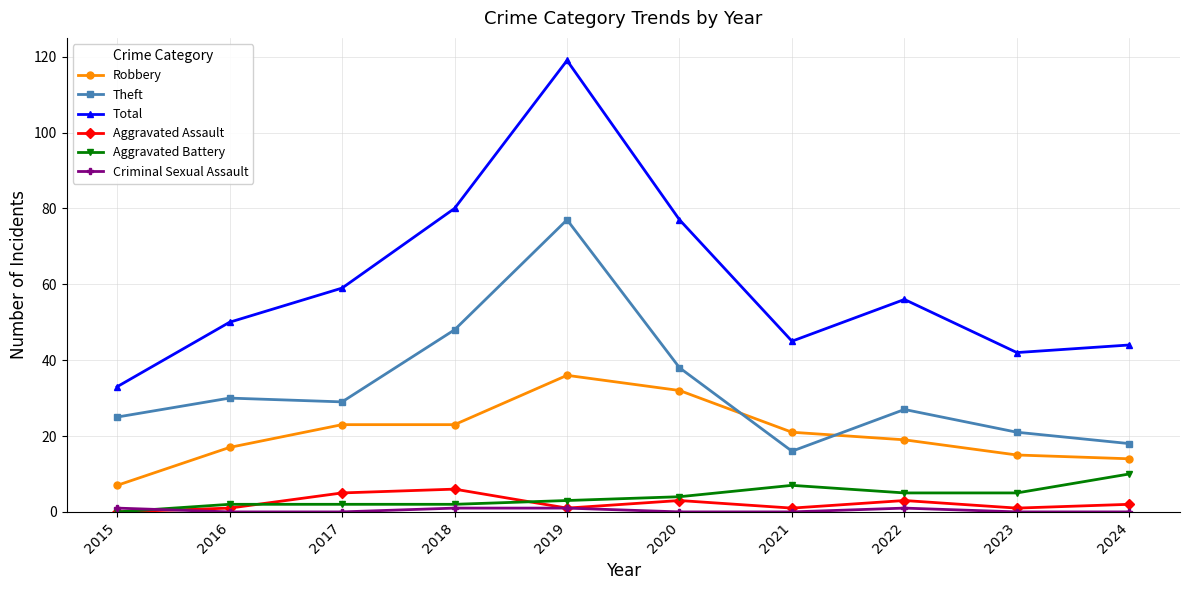

The Total series shows 80 at 2018. True or false?

True